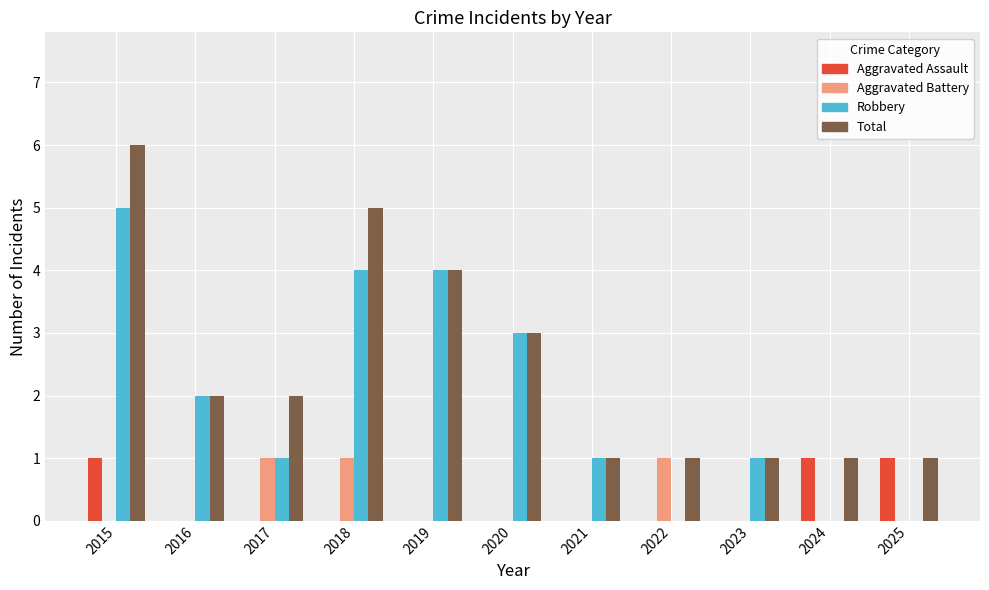

Reading right to left, extract all data points from this chart.

Aggravated Assault: 1	1	0	0	0	0	0	0	0	0	1
Aggravated Battery: 0	0	0	1	0	0	0	1	1	0	0
Robbery: 0	0	1	0	1	3	4	4	1	2	5
Total: 1	1	1	1	1	3	4	5	2	2	6